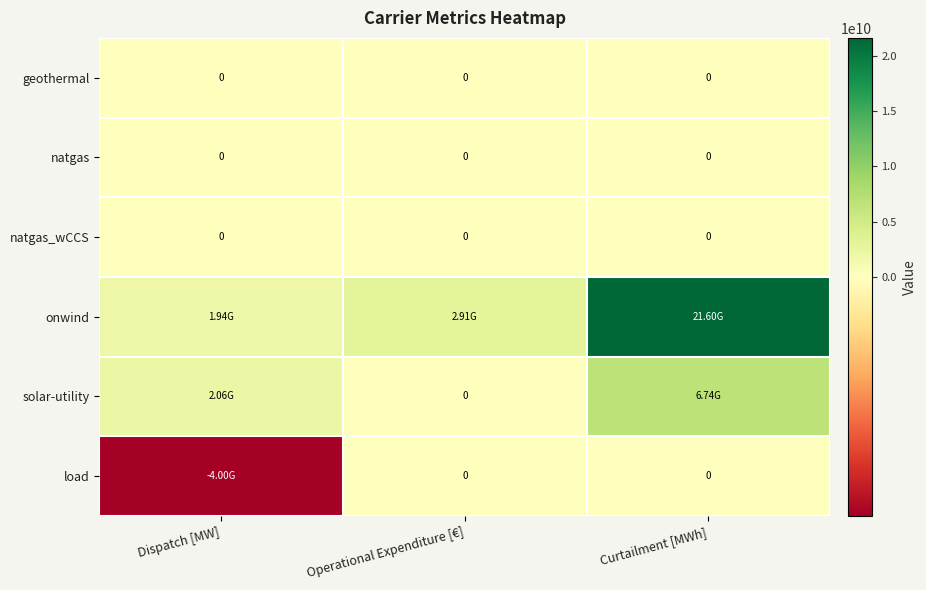

What is the total value across all series at Curtailment [MWh]?

28337644683.3